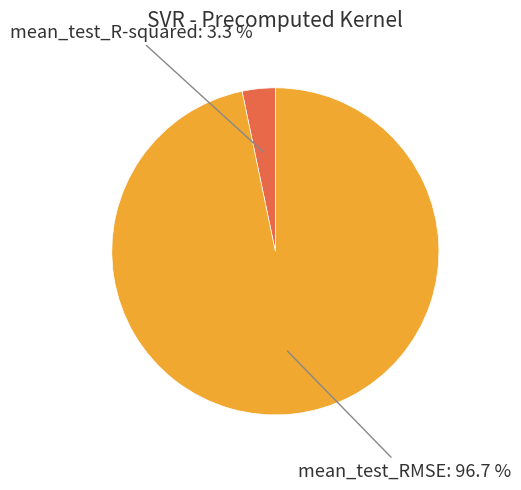

Is there any slice that represents more than half of the pie?

Yes